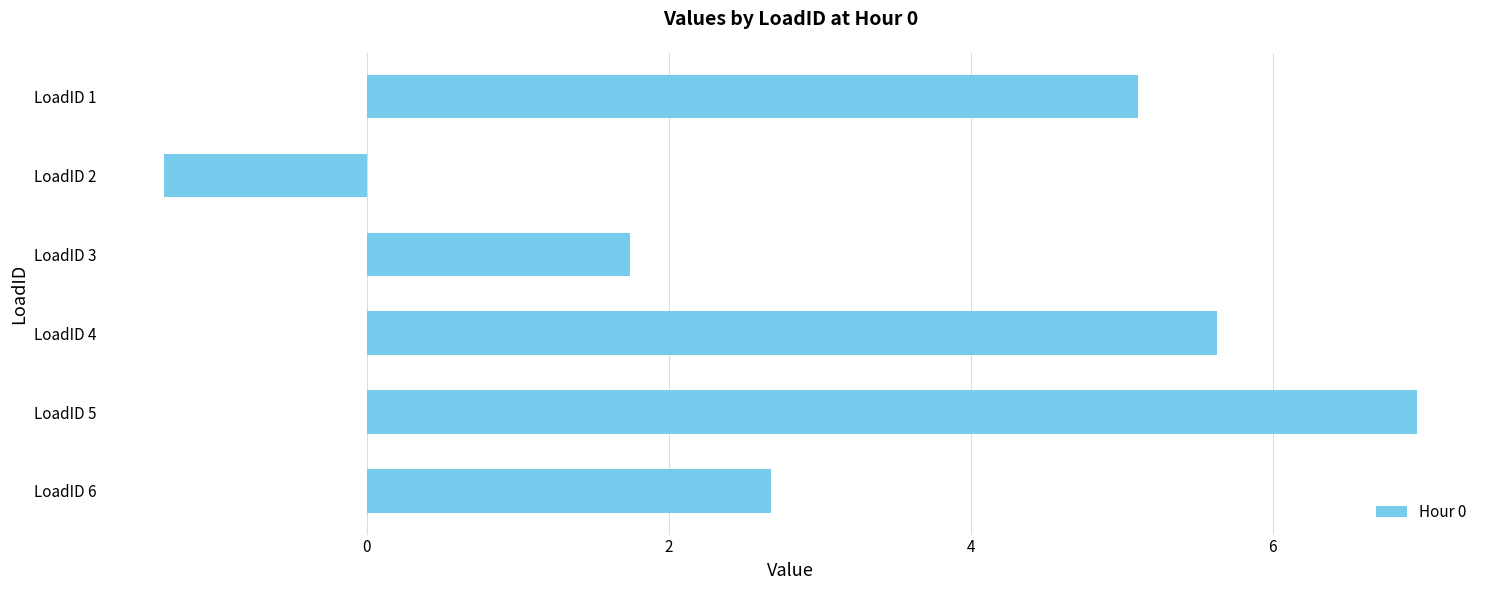

True or false: the data shows 5.6 at LoadID 4.

True